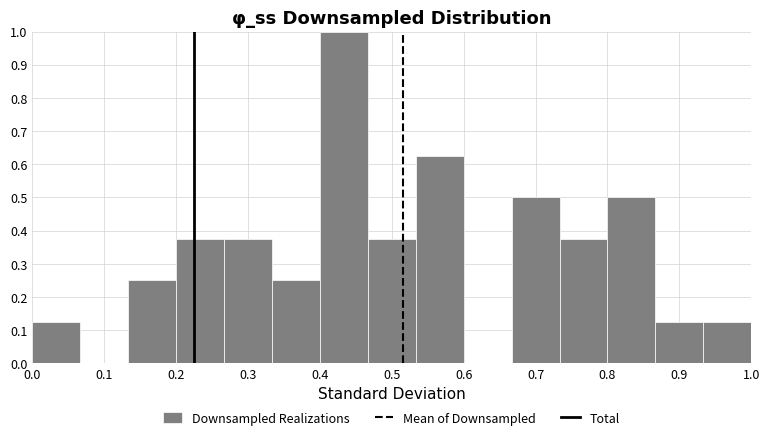

Over which range of the x-axis is the bar tallest?

0.40 to 0.47